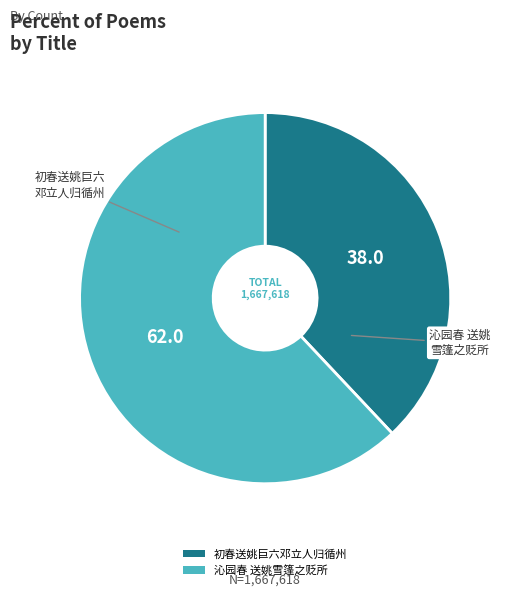

Count the number of slices in the pie.

2